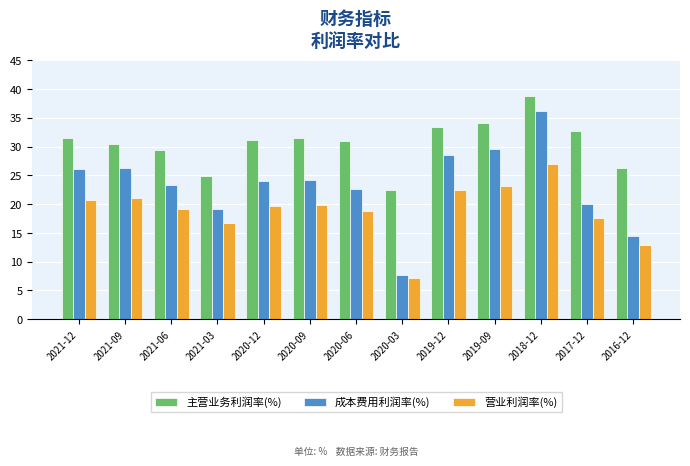

Which series has the largest total across all categories?

主营业务利润率(%)